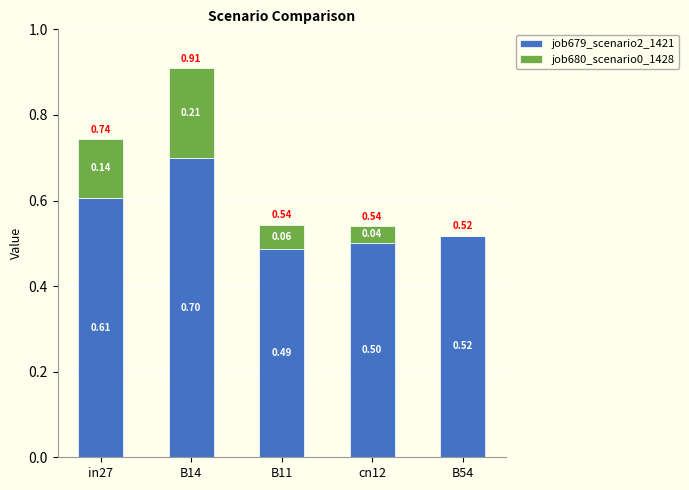

Is it true that job679_scenario2_1421 equals 0.5 at B54?

True